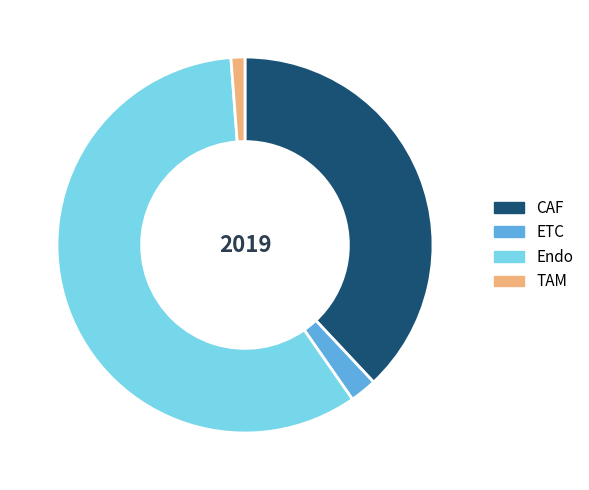

Which has a higher value, CAF or ETC?

CAF